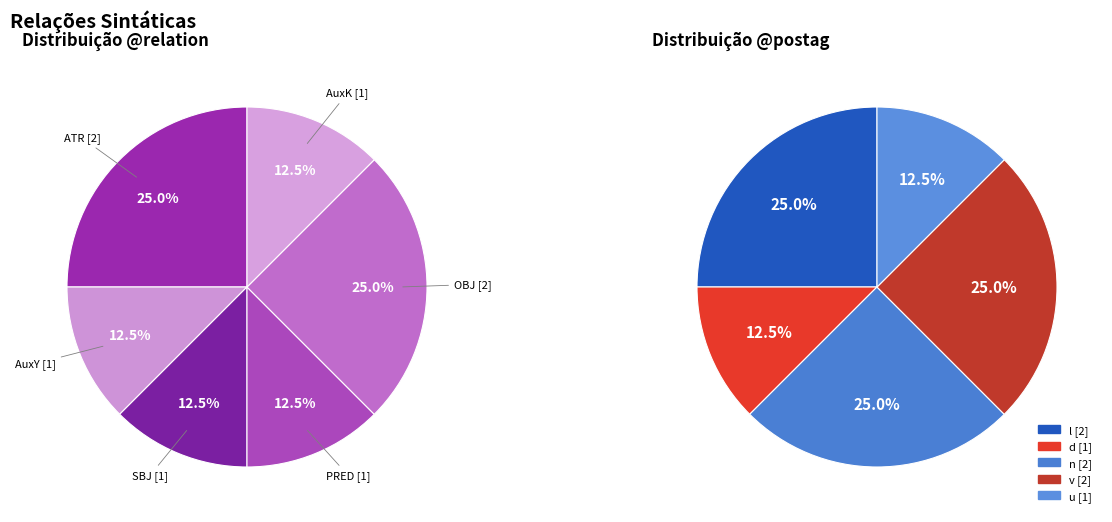

What is the change in value from ATR to SBJ?

-1